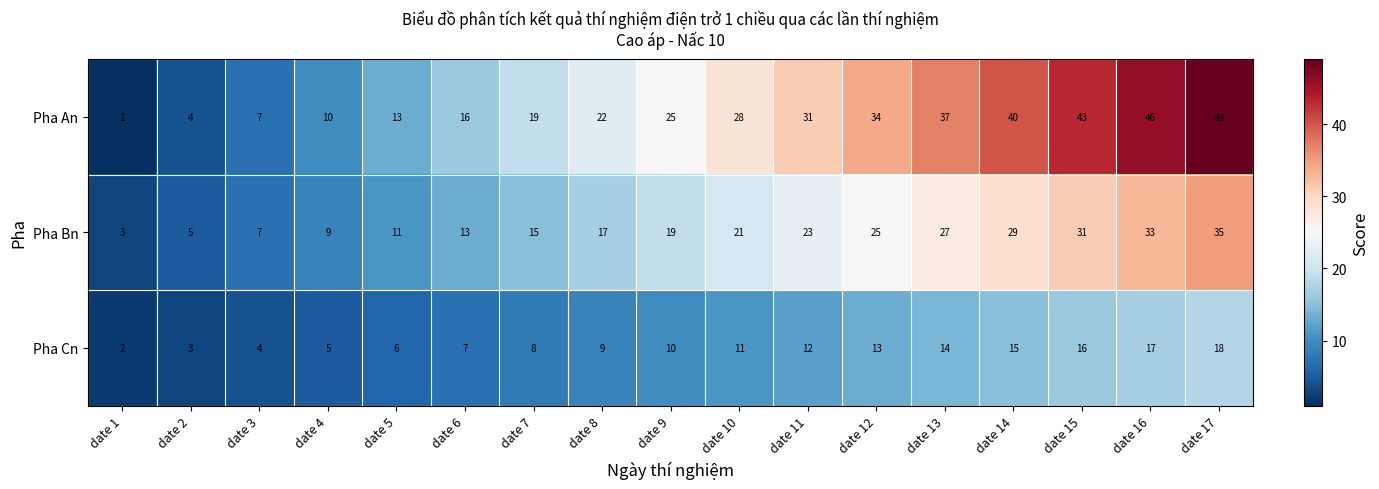

What is the total value across all series at date 10?

60